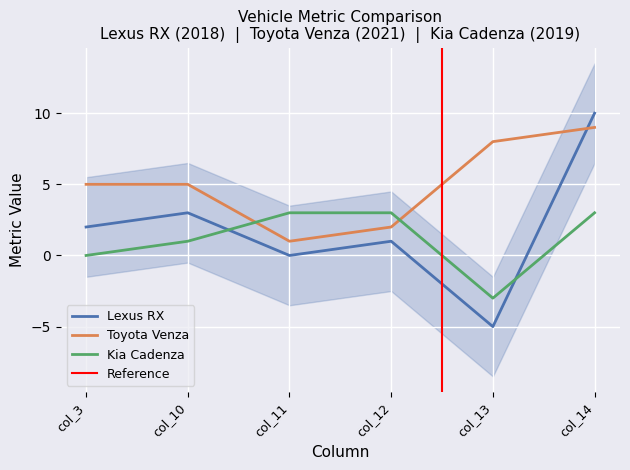

How many positive values does the Kia Cadenza series have?

4